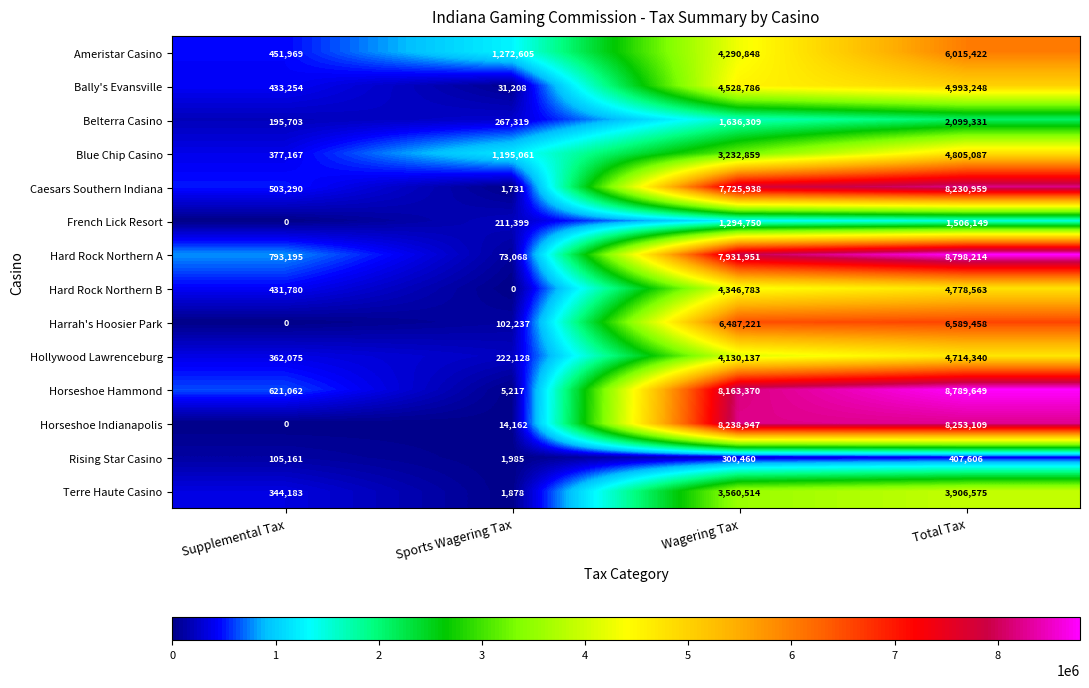

Is the value of Belterra Casino at Sports Wagering Tax greater than the value of Hard Rock Northern B at Sports Wagering Tax?

Yes